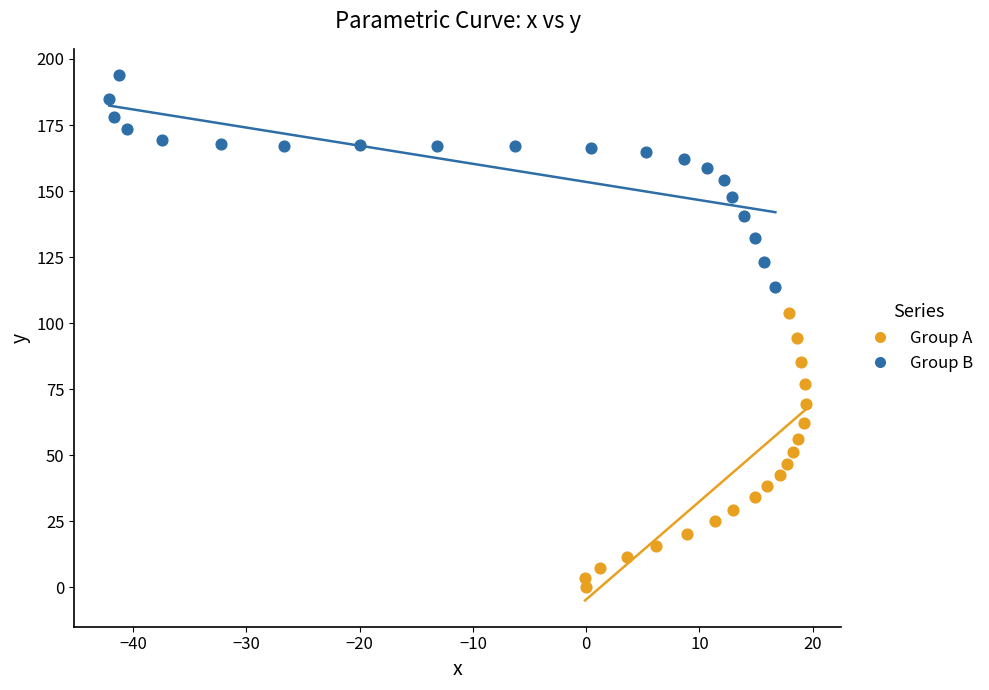

Which series has the largest Y range (max minus min)?

Group A